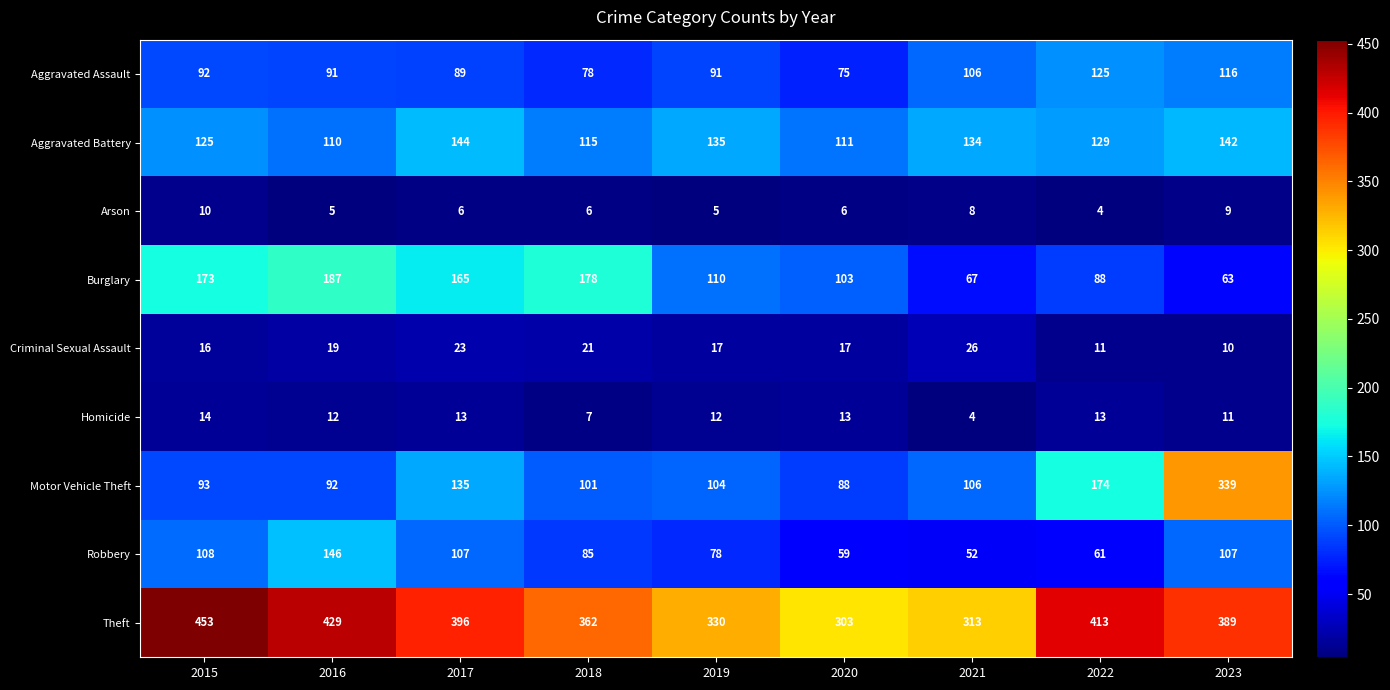

Between 2020 and 2023, which series saw the biggest shift?

Motor Vehicle Theft